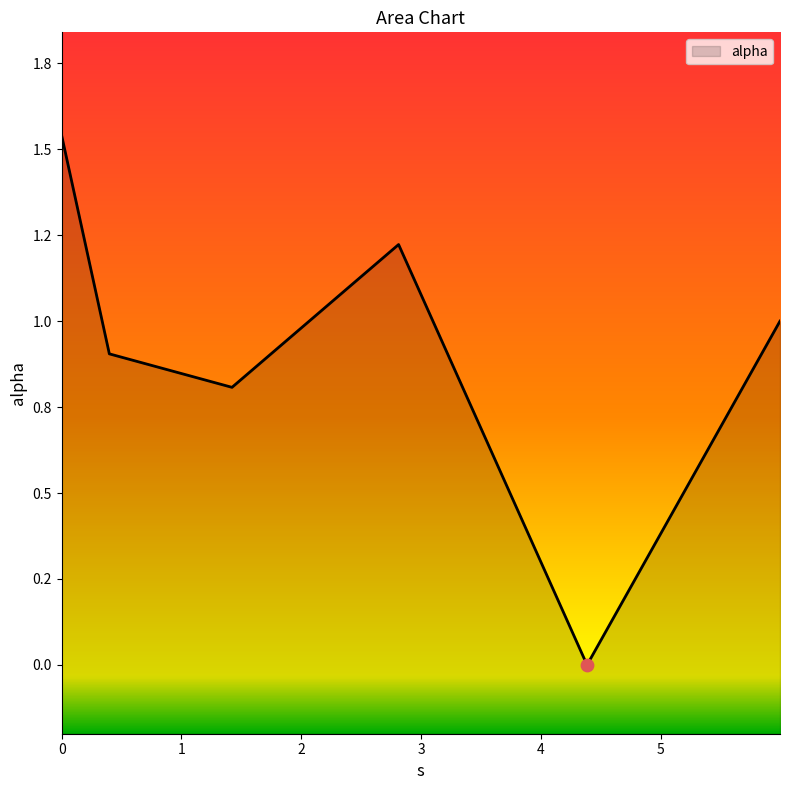

Which has a higher value, 0.39791851504354114 or 2.811491609573526?

2.811491609573526